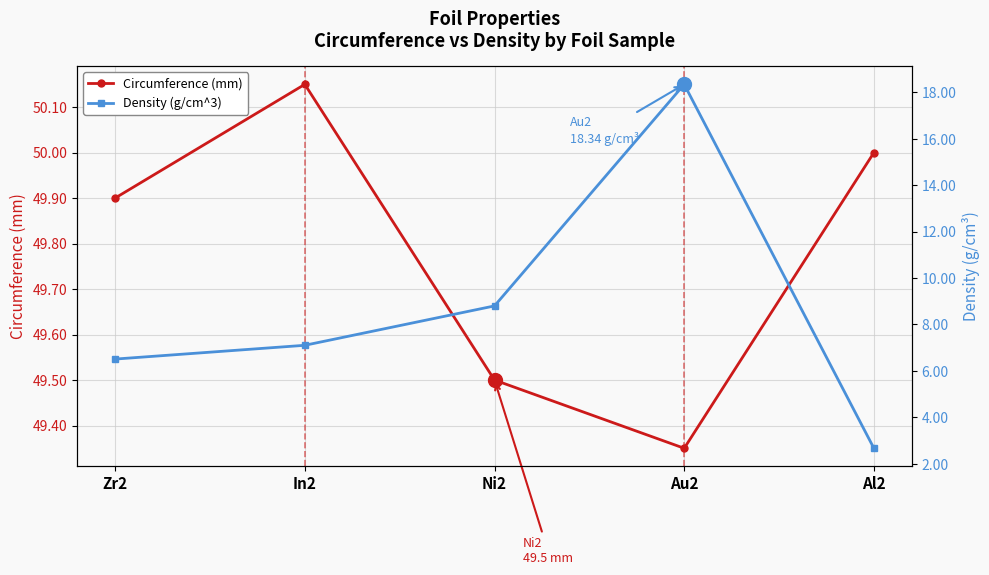

At how many categories does at least one series exceed 47?

5